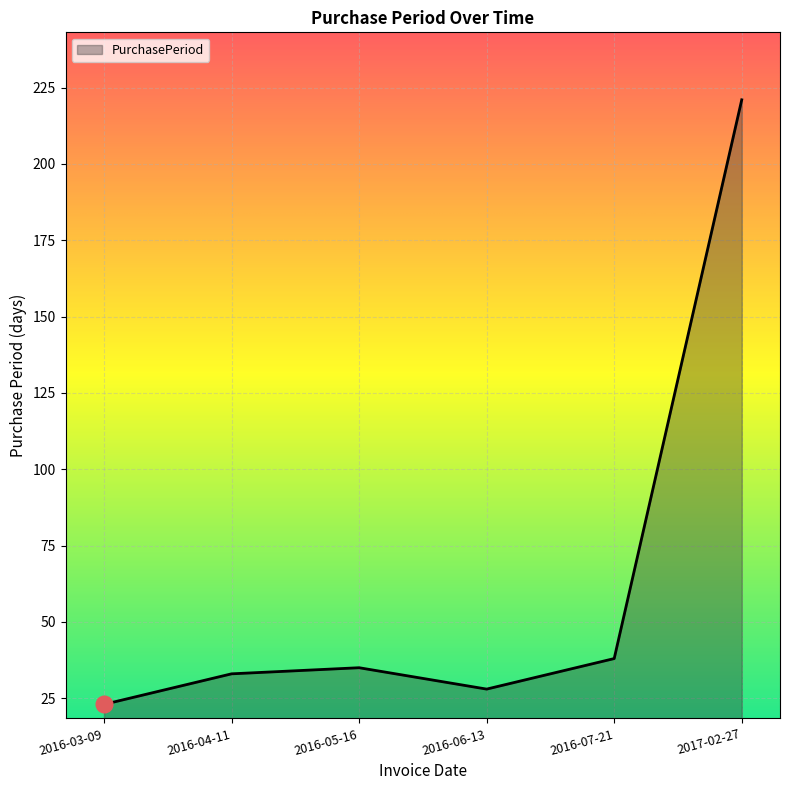

How many interior local valleys (lower than both neighbors) does the data have?

1